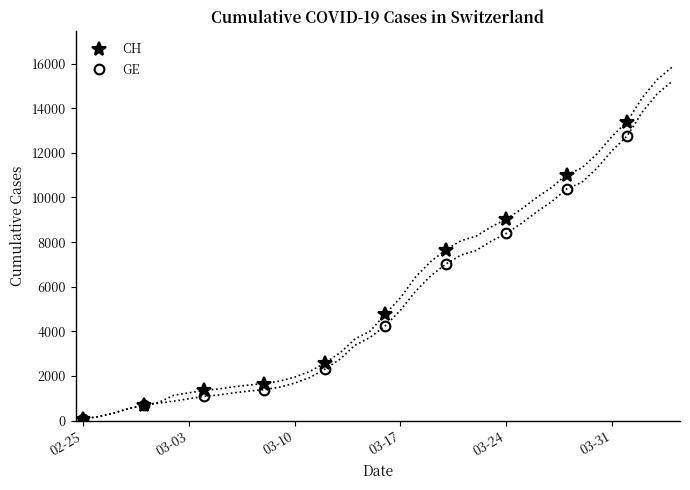

At which label does CH reach its minimum?

02-25